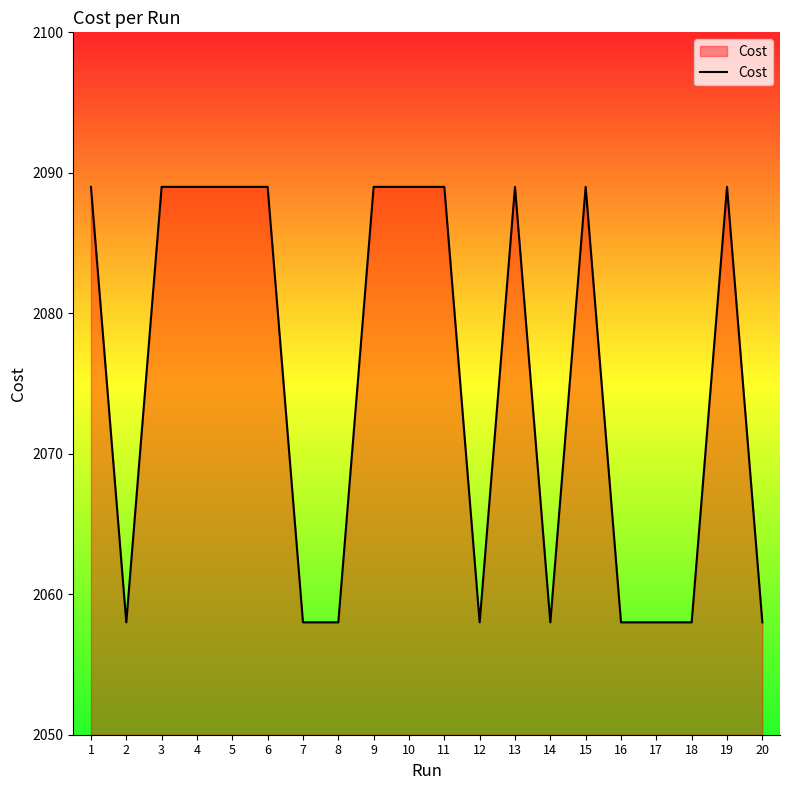

Count the number of data series in this chart.

1